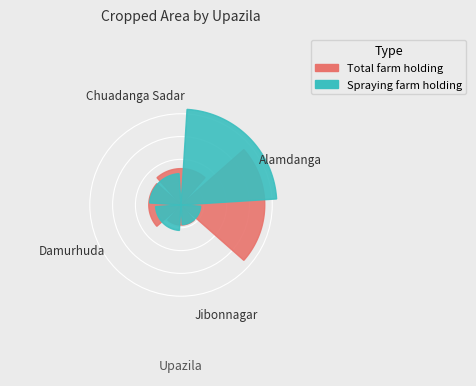

Rank the categories by Total farm holding - Cropped area value from lowest to highest.

Jibonnagar, Damurhuda, Chuadanga Sadar, Alamdanga